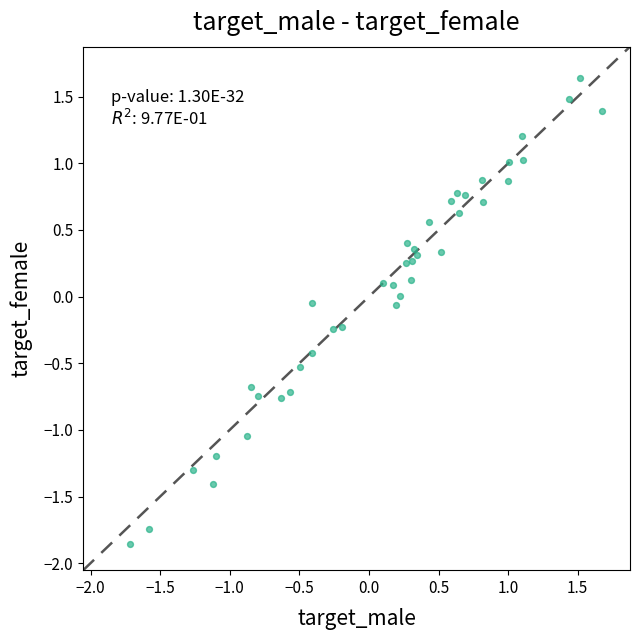

What is the range of Y values (max minus min)?

3.5